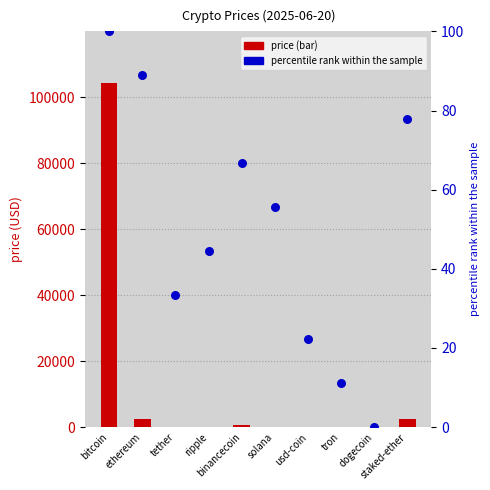

At how many categories does at least one series exceed 97455?

1